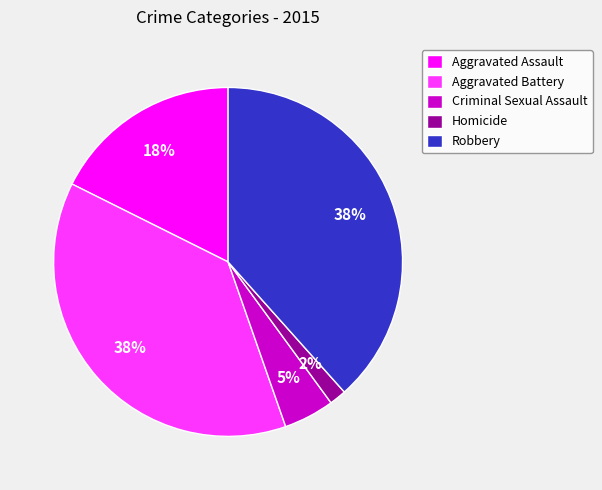

How many slices are in this pie chart?

5